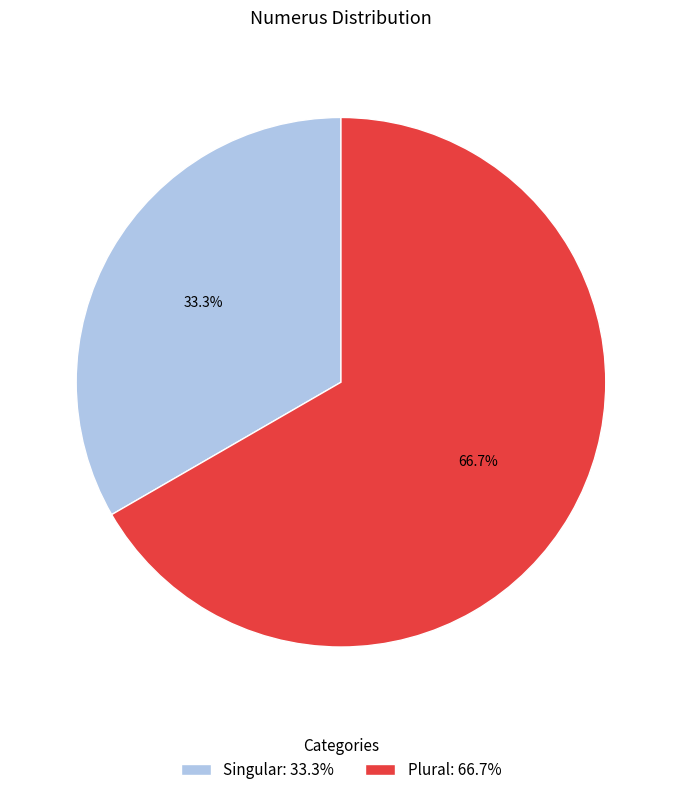

Which category accounts for the majority?

Plural